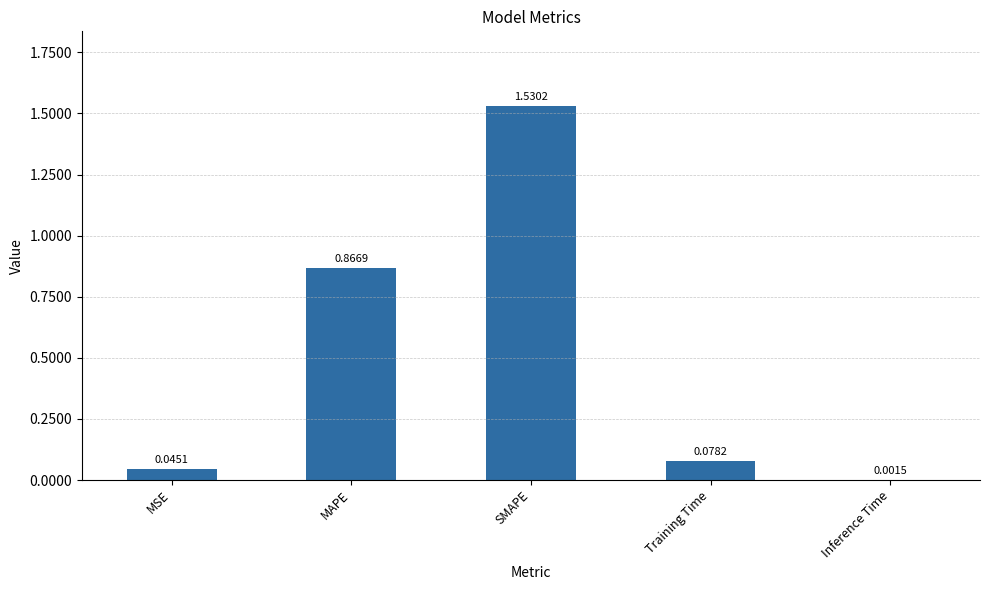

At which label is the value closest to 0?

Inference Time